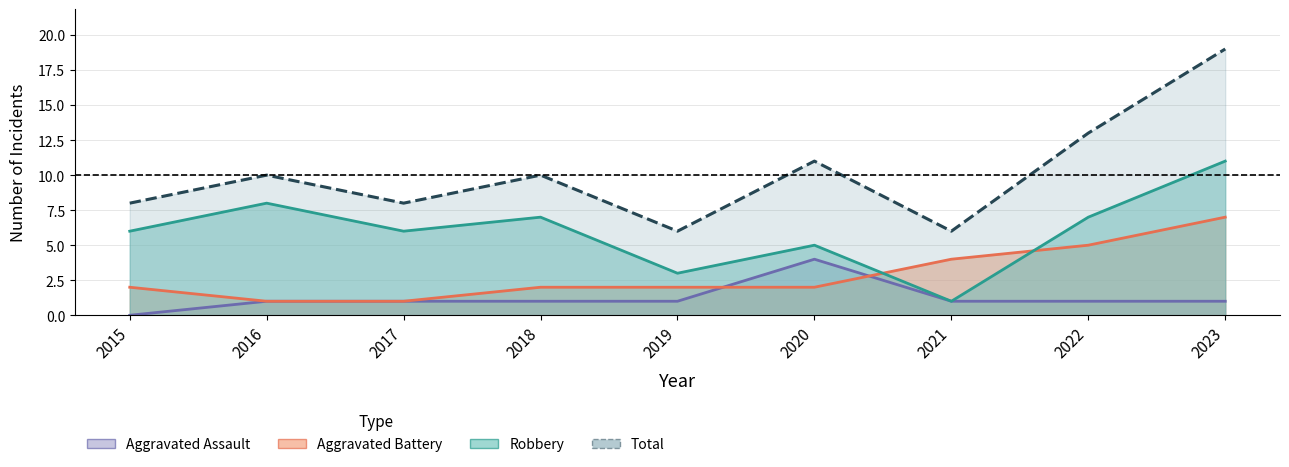

Which has a higher value, 2017 or 2018?

2017